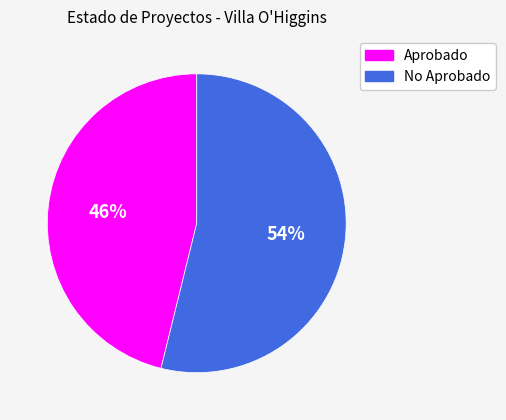

Do No Aprobado and Aprobado together represent more than half of the pie?

Yes